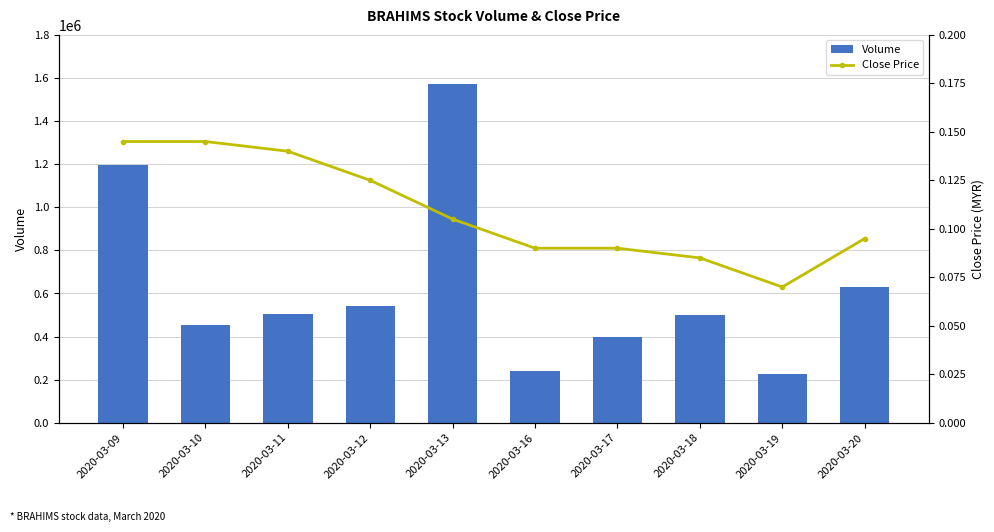

What is the sum of the Volume values at 2020-03-20 and 2020-03-13?

2202300